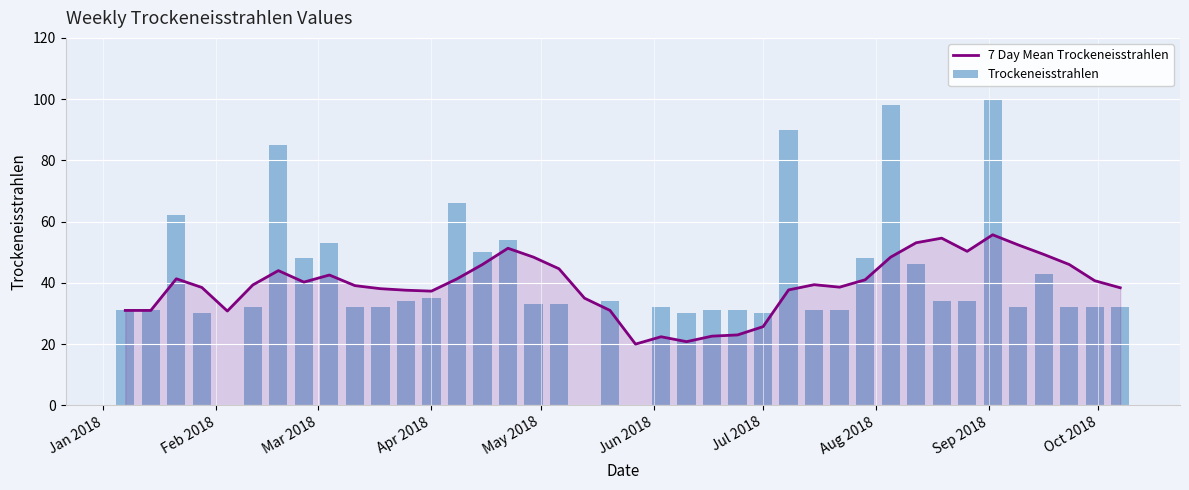

Rank the series by their average value, from lowest to highest.

7 Day Mean Trockeneisstrahlen, Trockeneisstrahlen